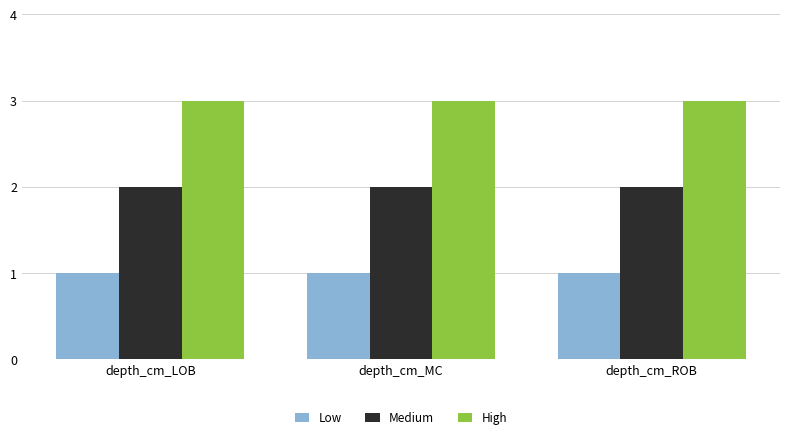

At depth_cm_MC, list the series in order from largest to smallest.

High, Medium, Low